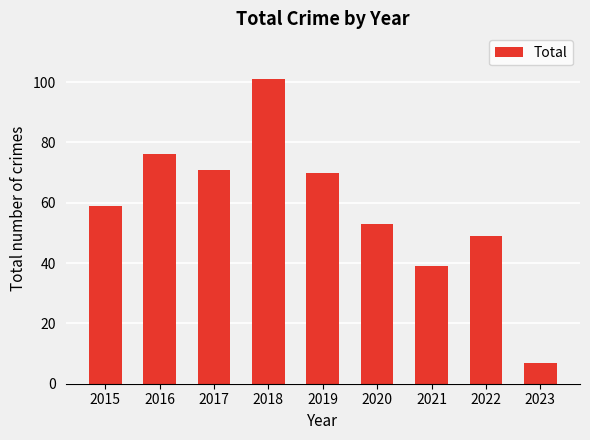

Reading left to right, what are all the values shown in this chart?

59	76	71	101	70	53	39	49	7